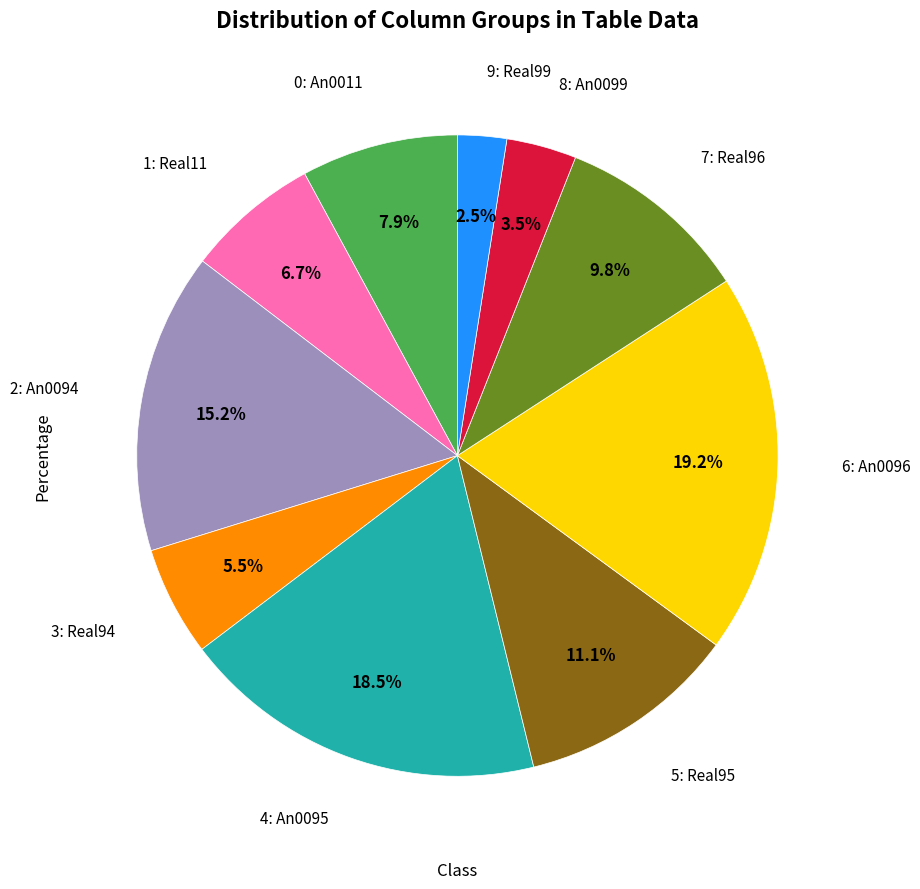

Is there a majority slice in this chart?

No